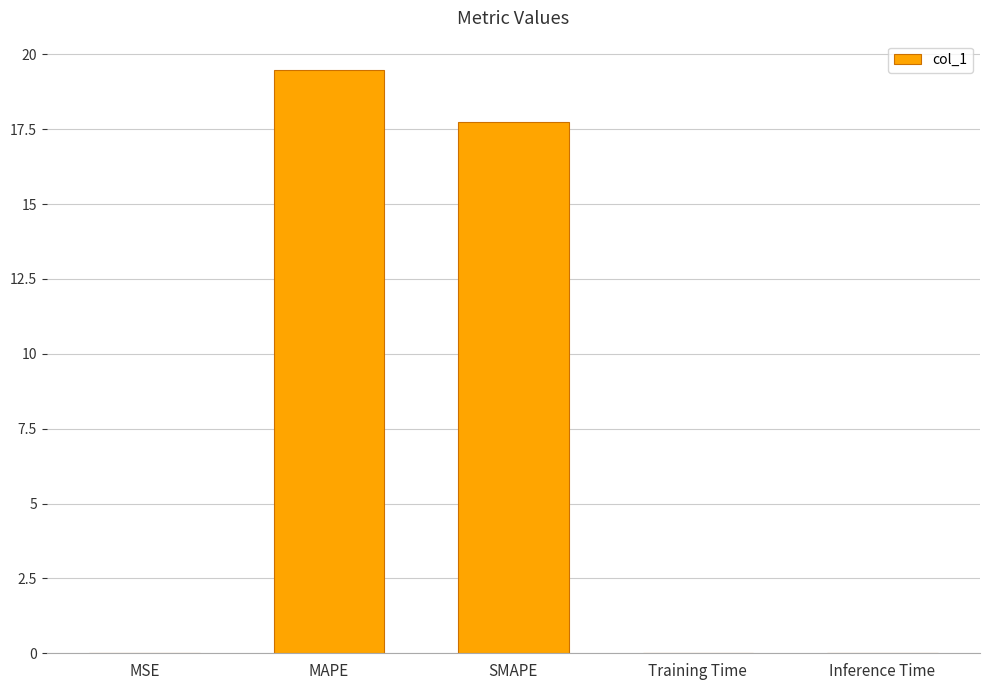

At which category does the chart reach its peak across all series?

MAPE